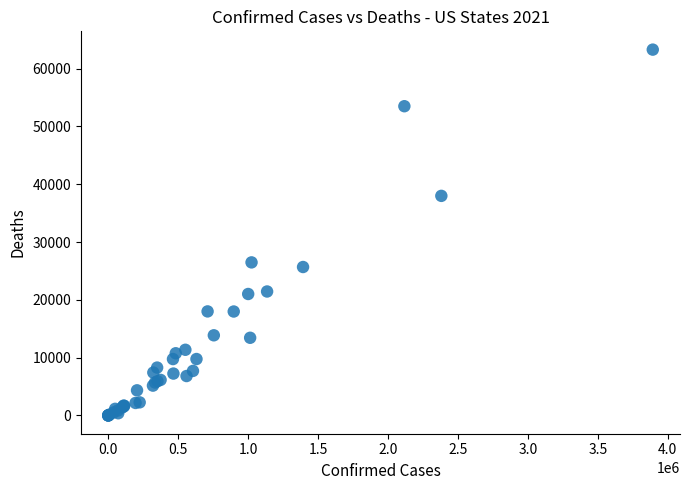

What Y value in the scatter plot is closest to 31643?

26477